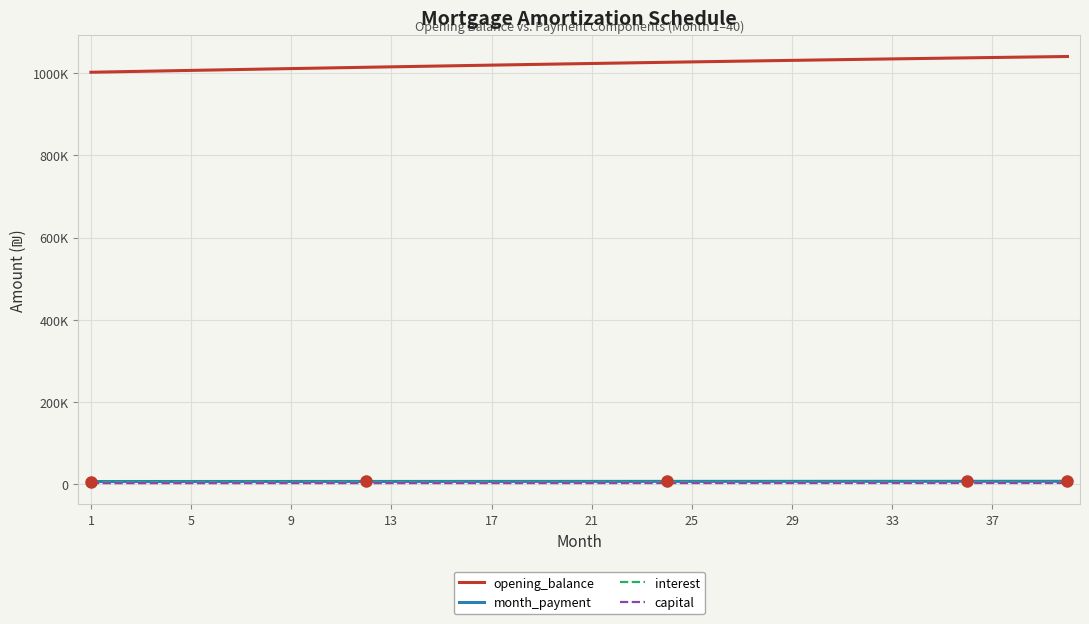

What are all the series names shown in the legend?

opening_balance, month_payment, interest, capital